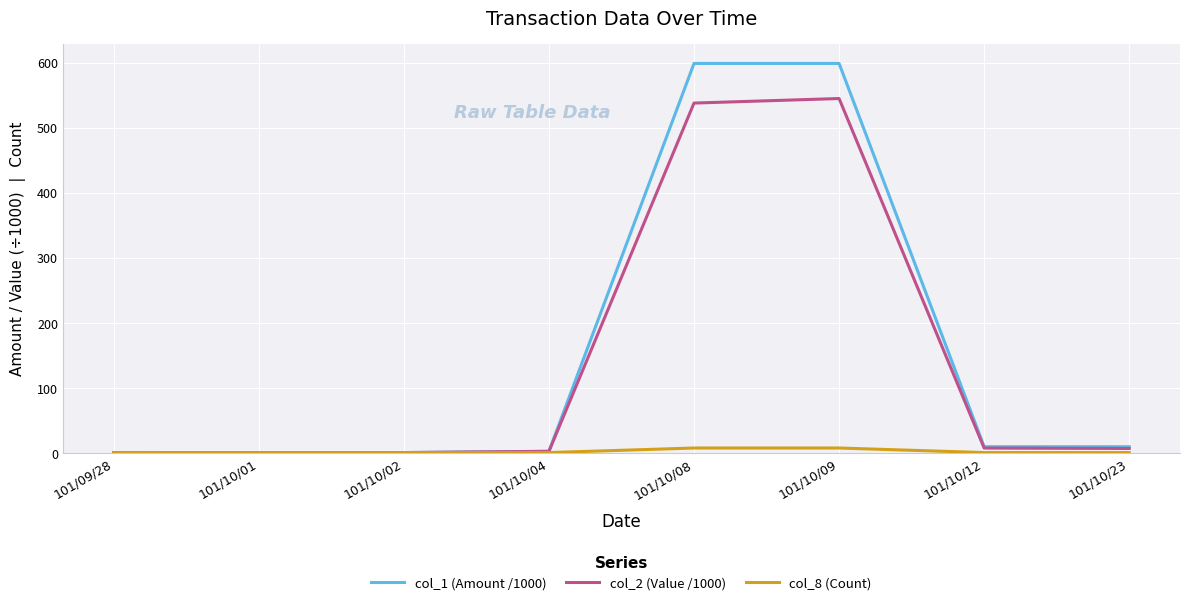

What is the spread (max minus min) of values at 101/10/08?

591.0